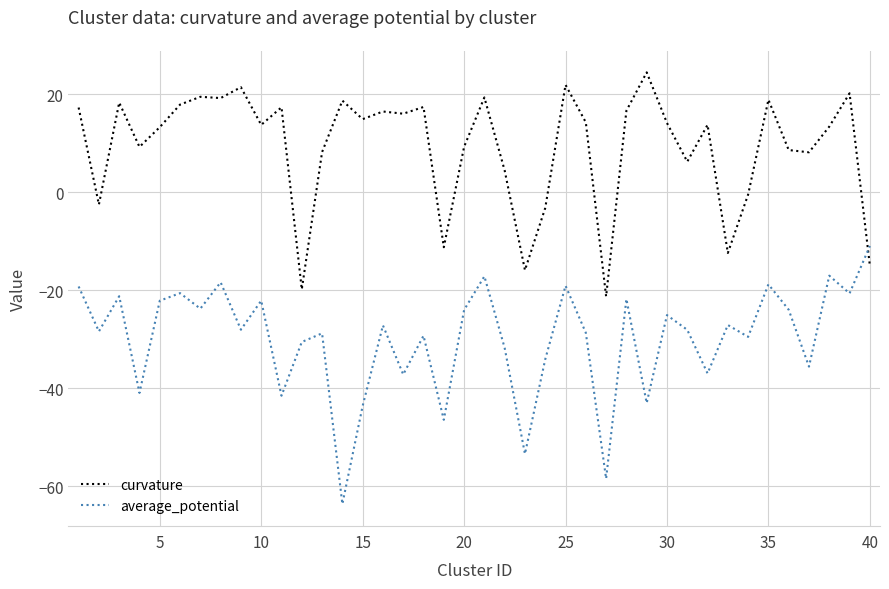

Rank the series by their maximum value, from highest to lowest.

curvature, average_potential